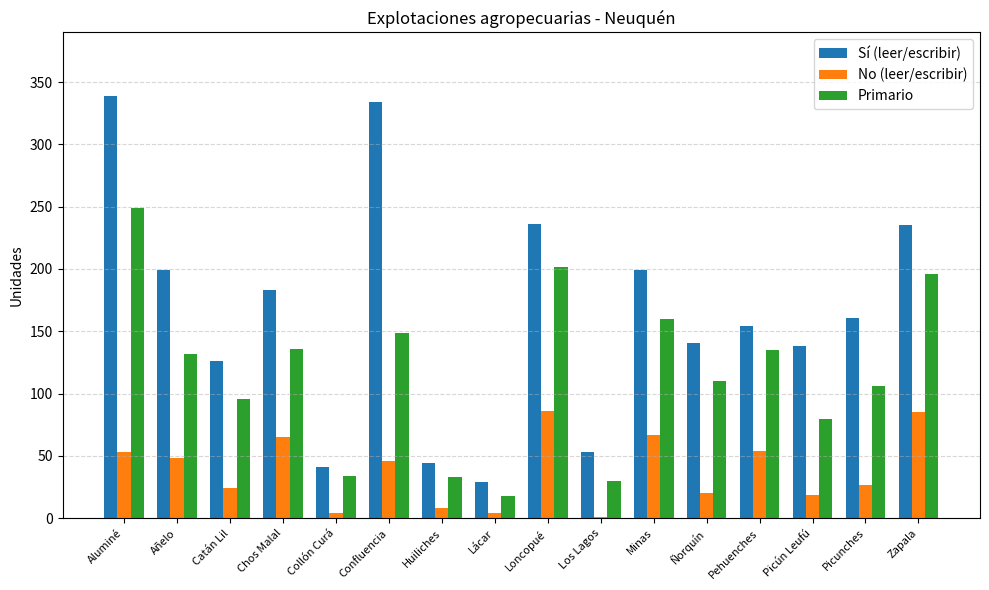

Which series has the widest spread of values?

Sí (leer/escribir)